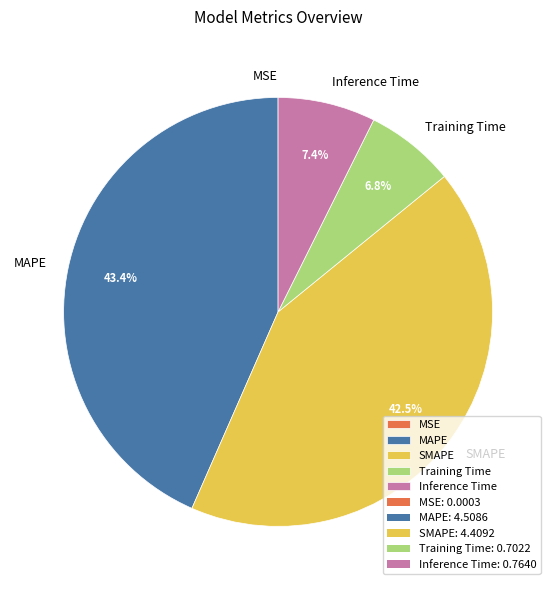

What is the largest slice in the pie chart?

MAPE